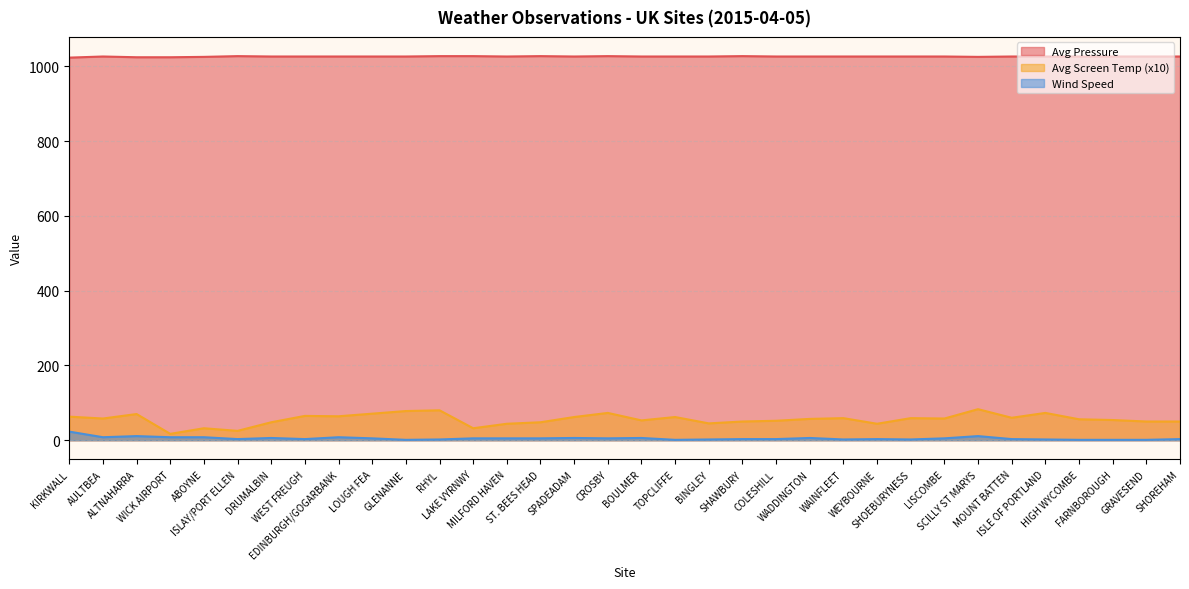

Reading right to left, list all the values displayed in this chart.

Avg Pressure: 1026	1026	1026	1026	1026	1026	1025	1026	1026	1026	1026	1026	1026	1027	1026	1026	1026	1027	1026	1027	1026	1027	1027	1026	1026	1026	1026	1026	1027	1025	1024	1024	1026	1023
Avg Screen Temp (x10): 50	50	54	56	73	60	83	58	59	44	59	57	52	50	45	62	53	73	62	48	44	32	80	78	71	64	65	48	25	32	17	70	58	63
Wind Speed: 3	1	1	1	2	3	11	5	2	3	2	6	3	3	2	1	6	5	6	5	5	5	2	1	5	8	3	6	3	8	8	11	8	23